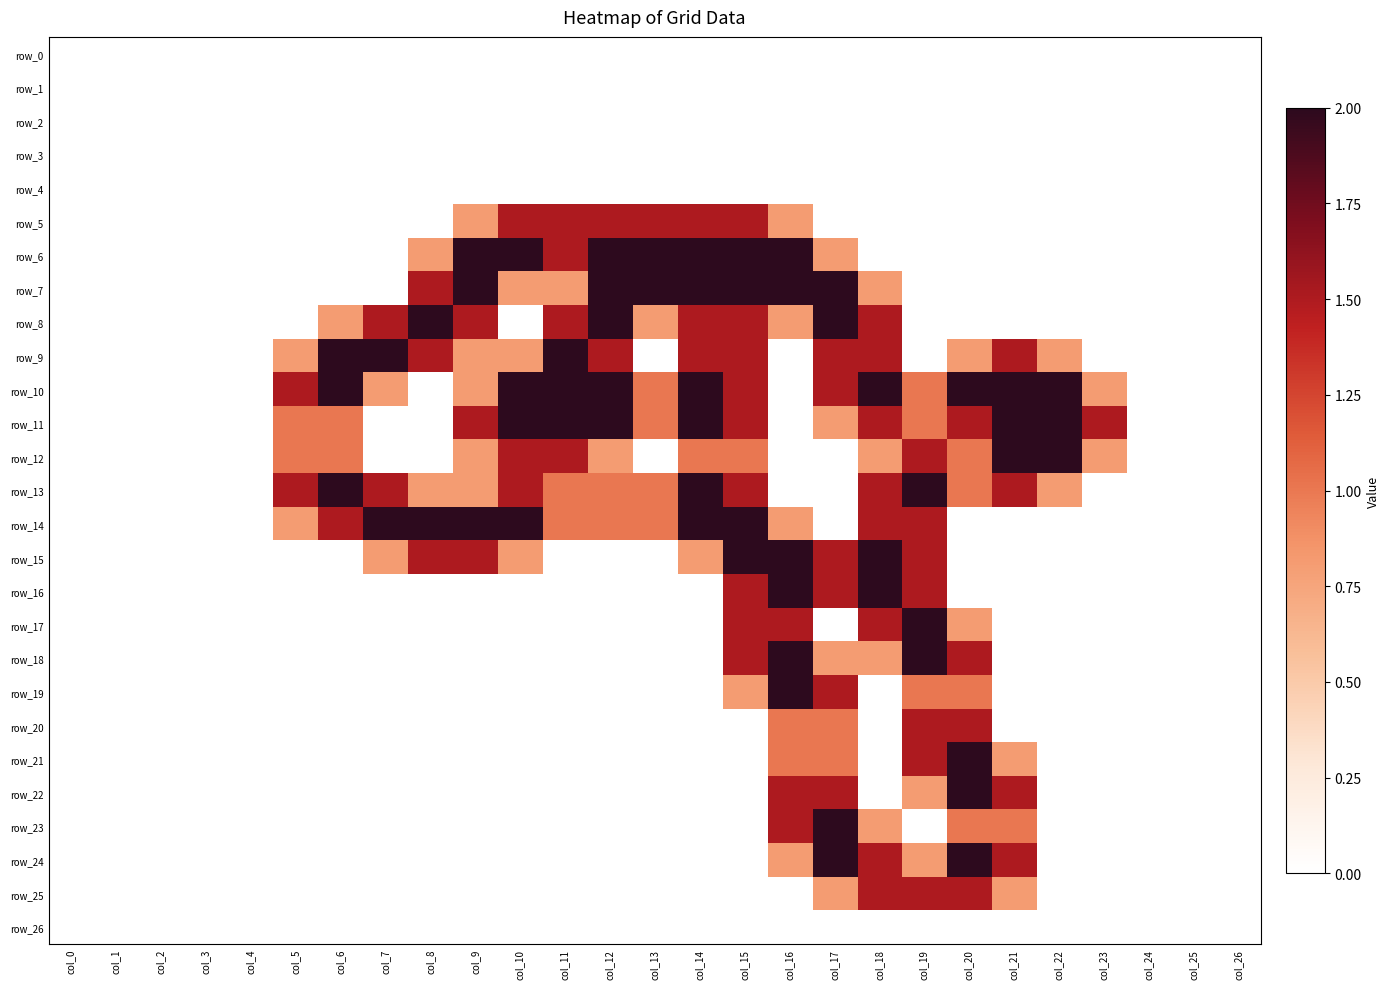

What is the sum of all row_21 values?

6.3